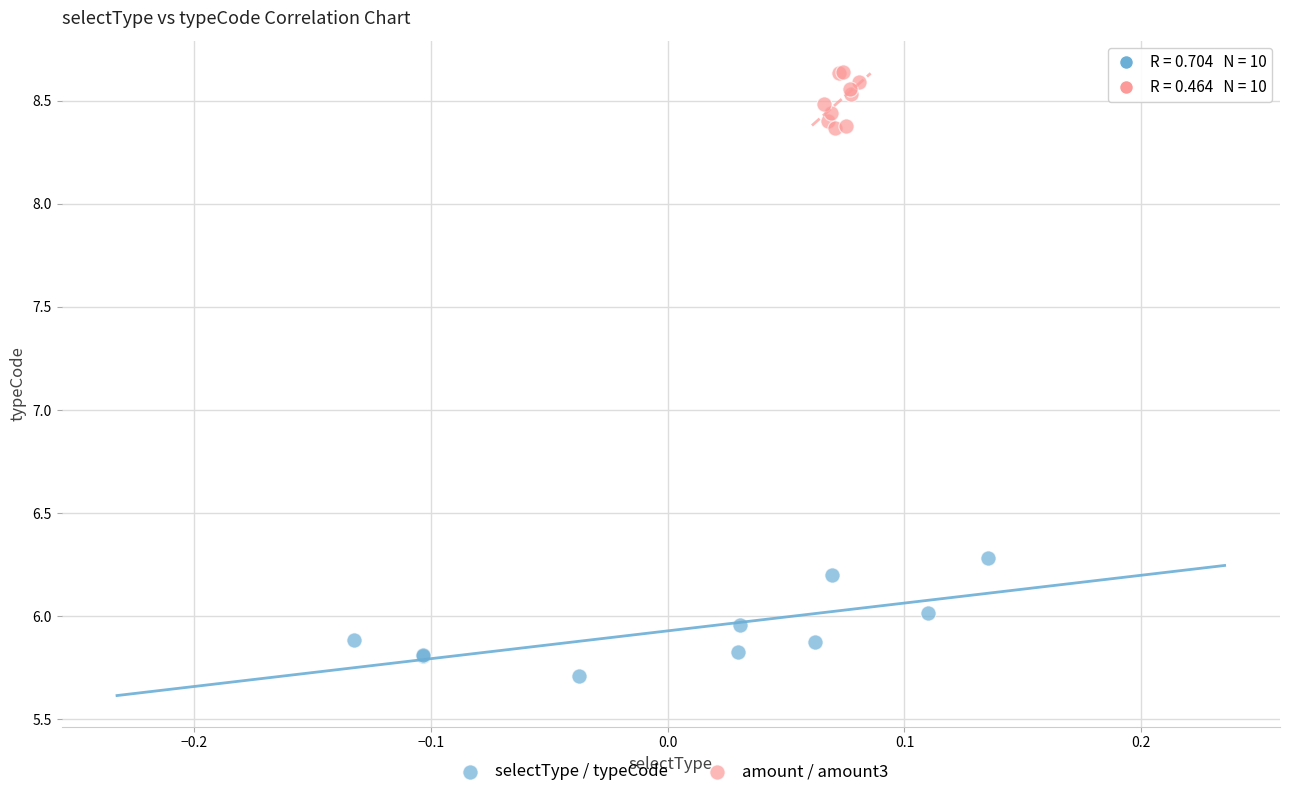

Which series has the widest spread of Y values?

selectType / typeCode